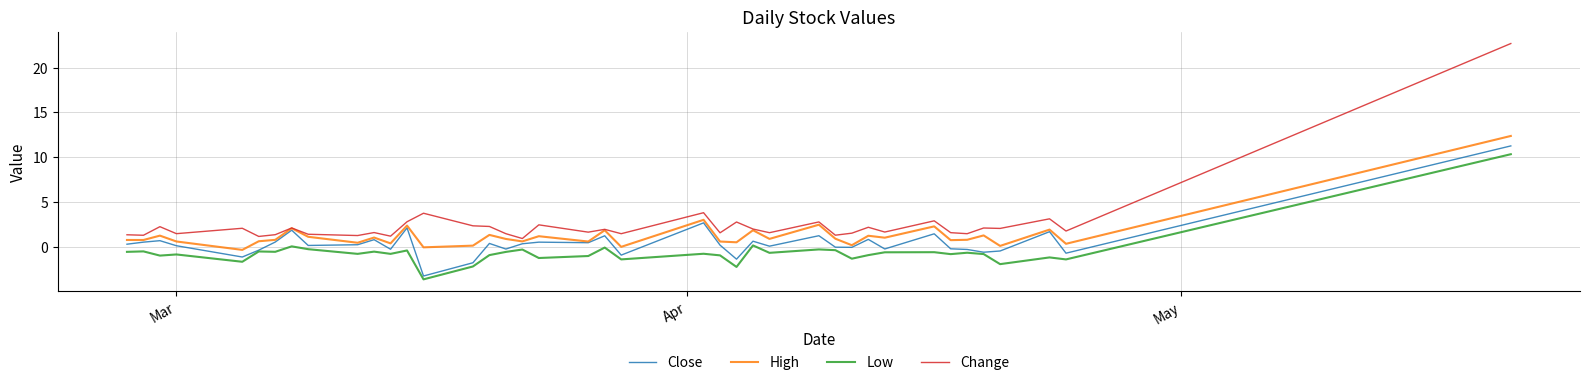

List the series in order of their overall mean, lowest first.

Low, Close, High, Change